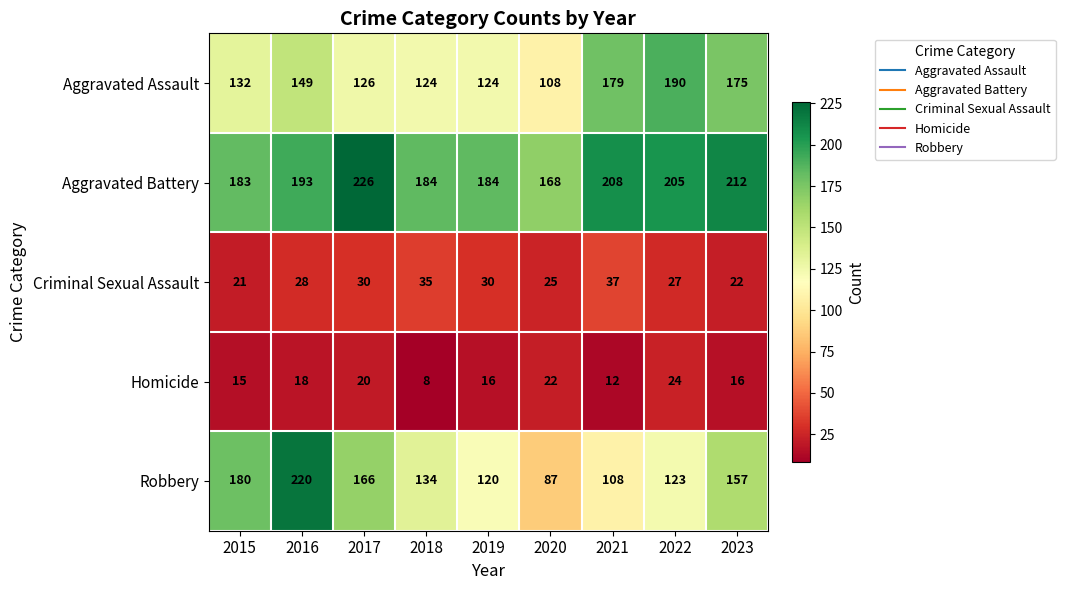

What is the difference between the second highest and minimum values in the Robbery series?

93